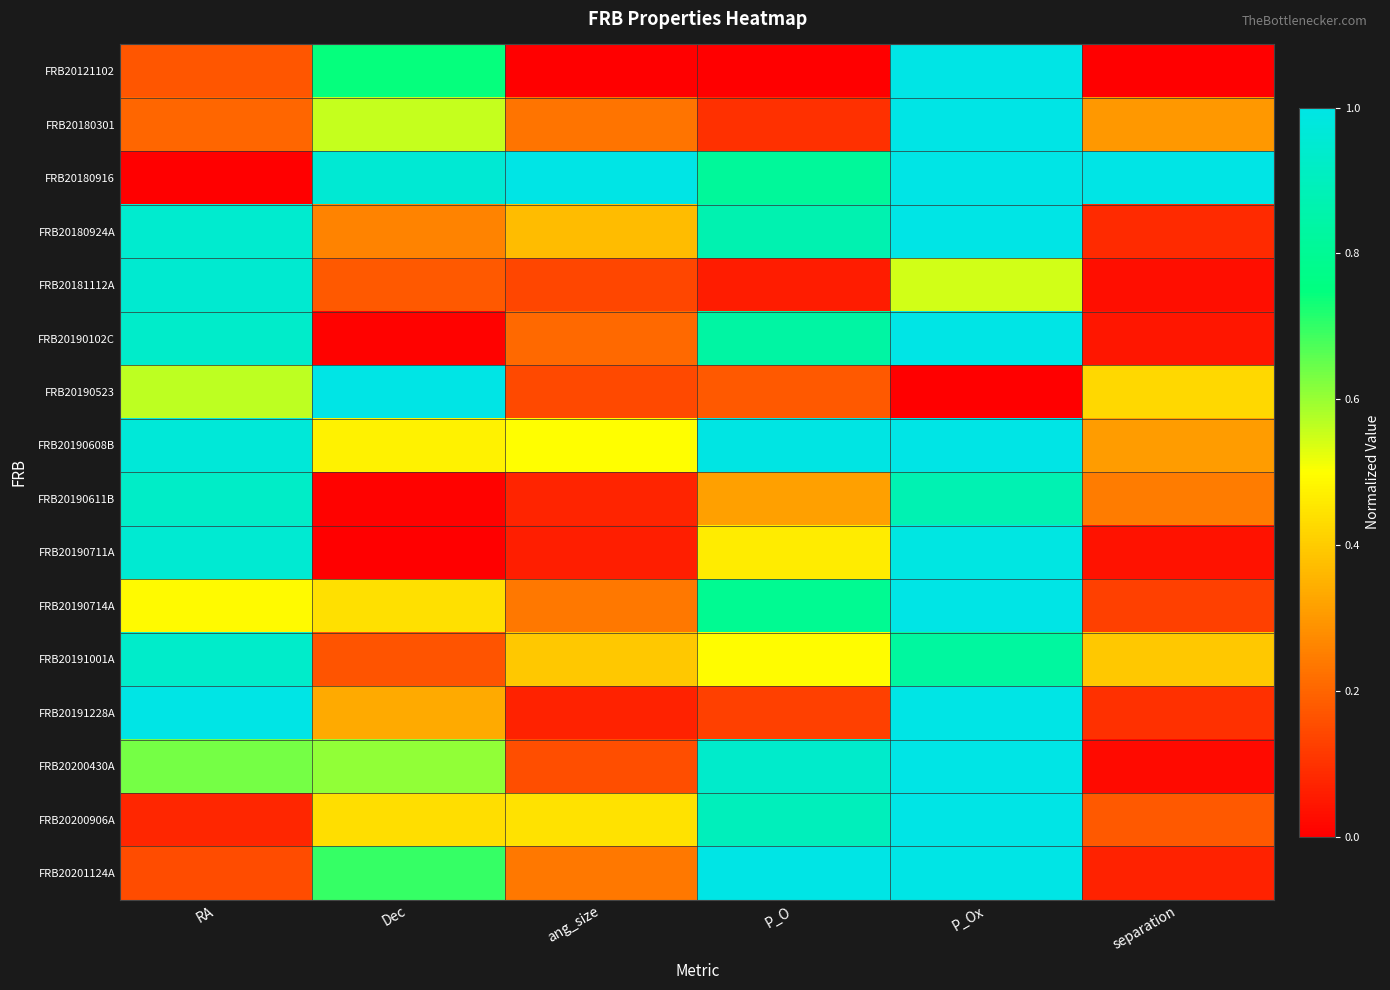

Which series has the largest total across all categories?

FRB20180916